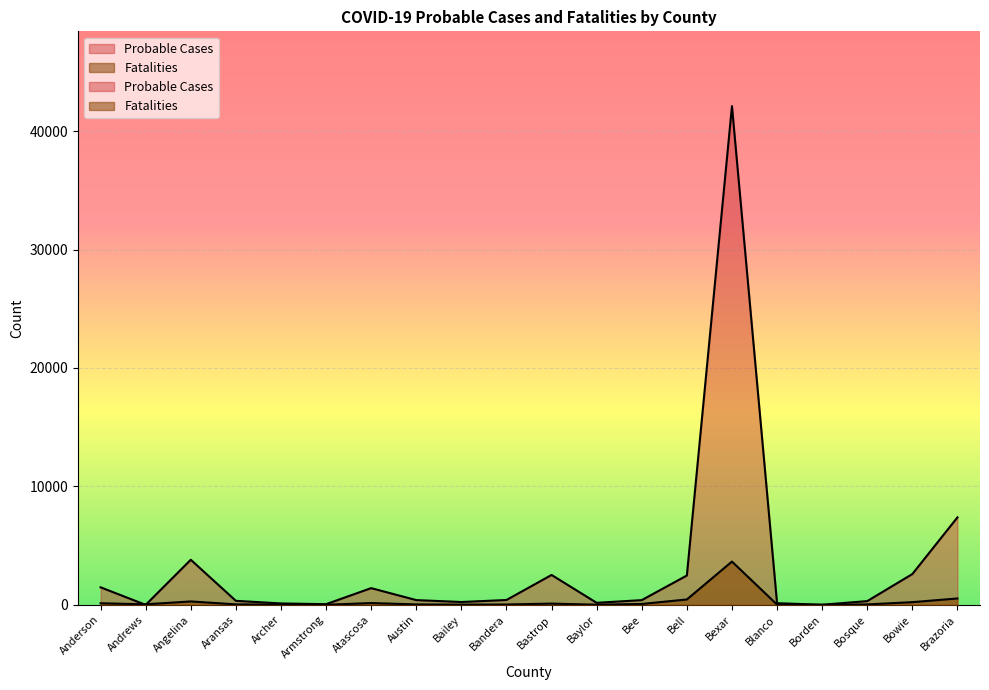

Is the value of Fatalities at Aransas greater than the value of Probable Cases at Bandera?

No